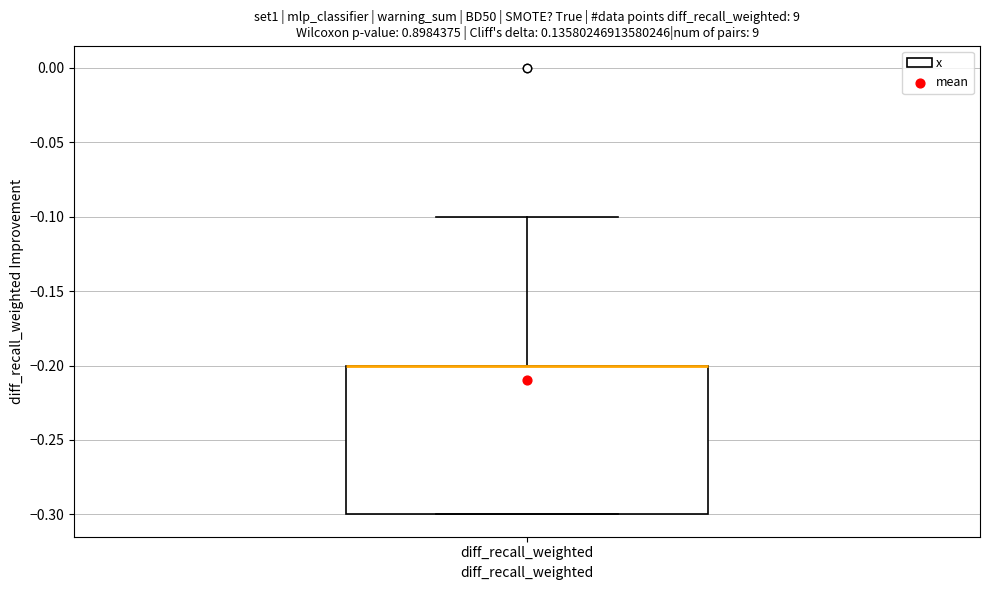

Transcribe this box plot: give where the median line is, the range the box spans, and where the two whiskers end, as read against the y-axis. The values are not printed on the chart, so give them approximately, as read against the axis.

median -0.2 (drawn on the box's upper edge), box -0.3 to -0.2, whiskers -0.3 to -0.1